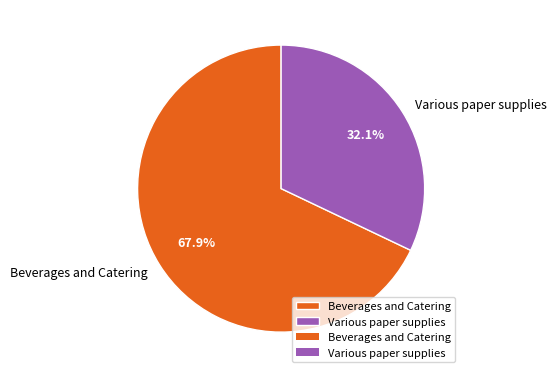

What portion of the pie excludes Various paper supplies?

67.9%